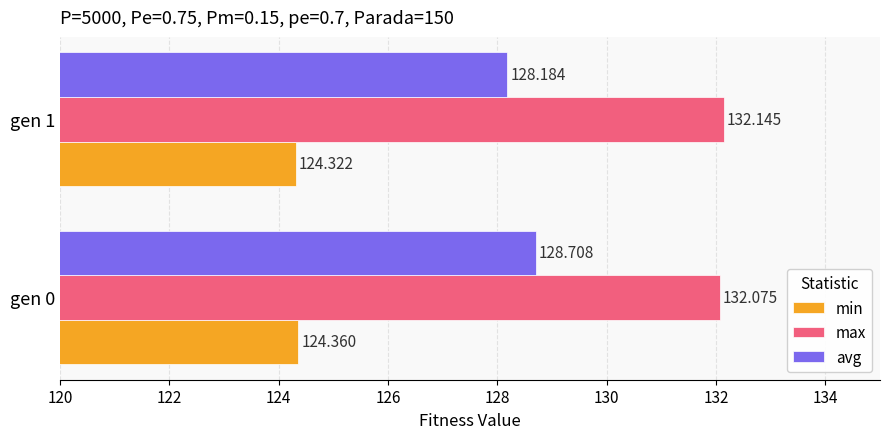

Between gen 0 and gen 1, which series saw the biggest shift?

avg